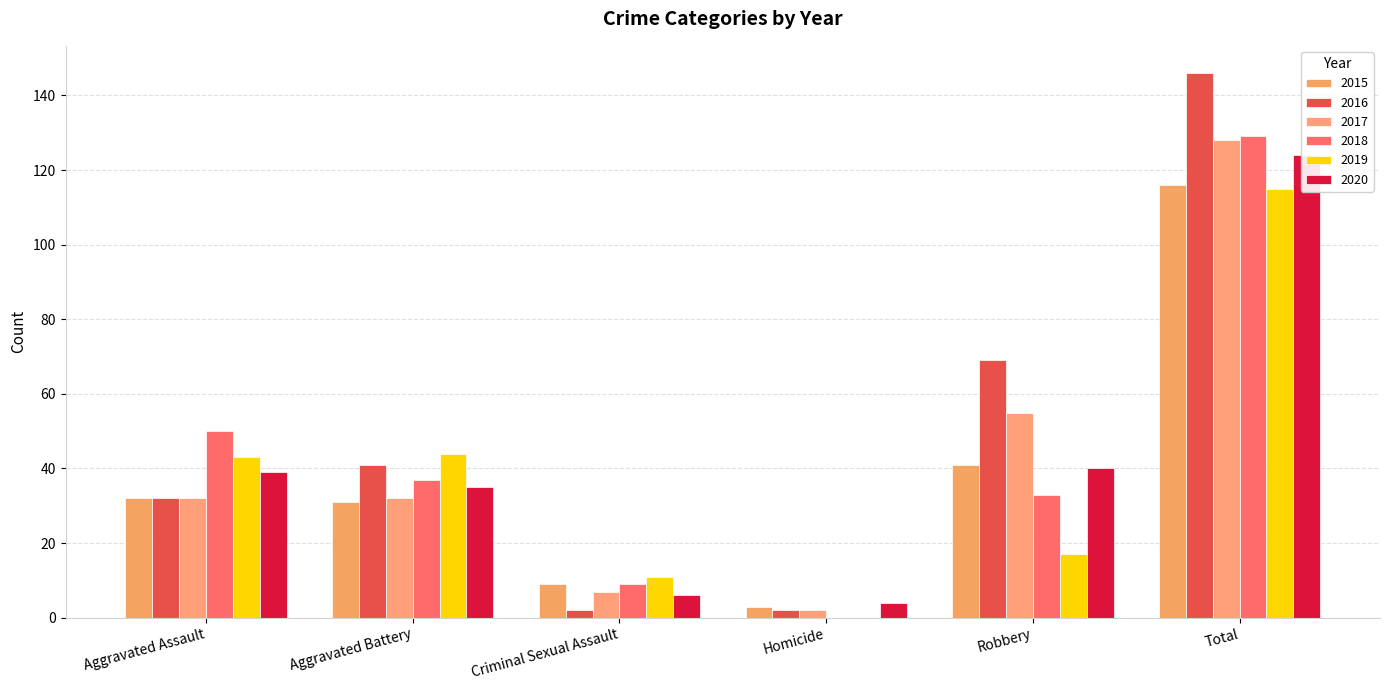

Which series has the largest total across all categories?

2016